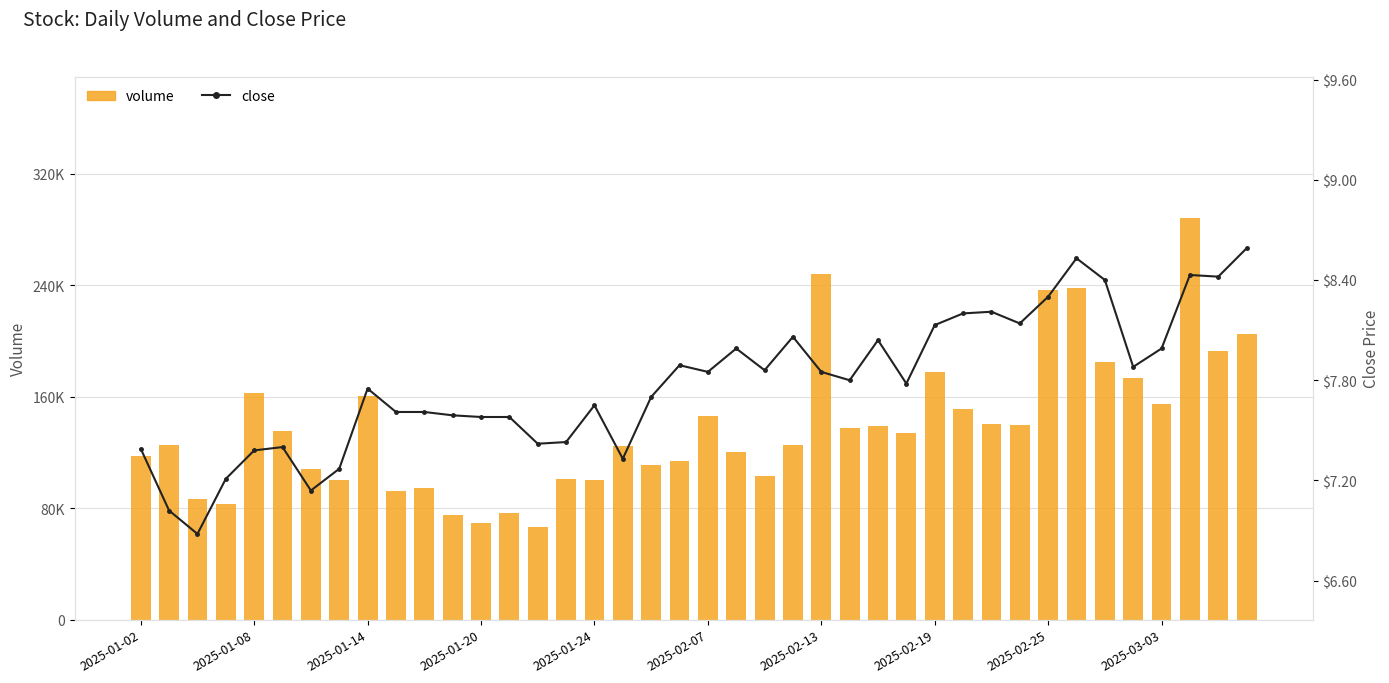

What are all the series names shown in the legend?

volume, close